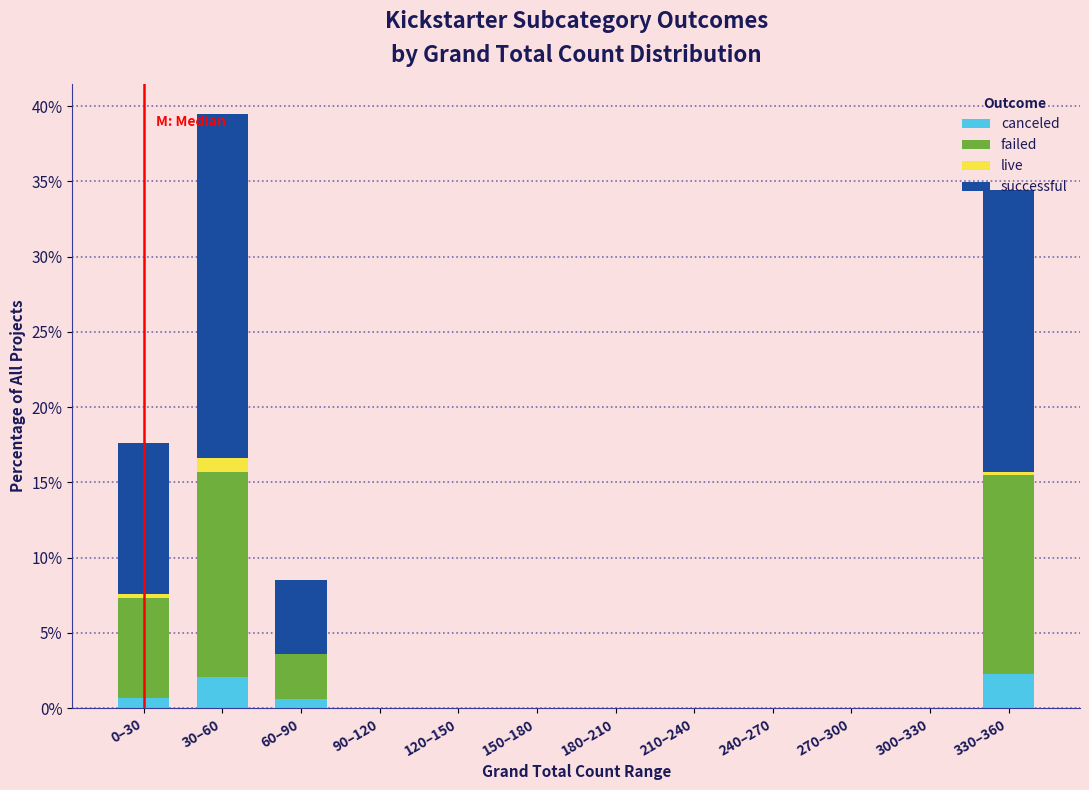

At which category is the sum across all series the highest?

30–60